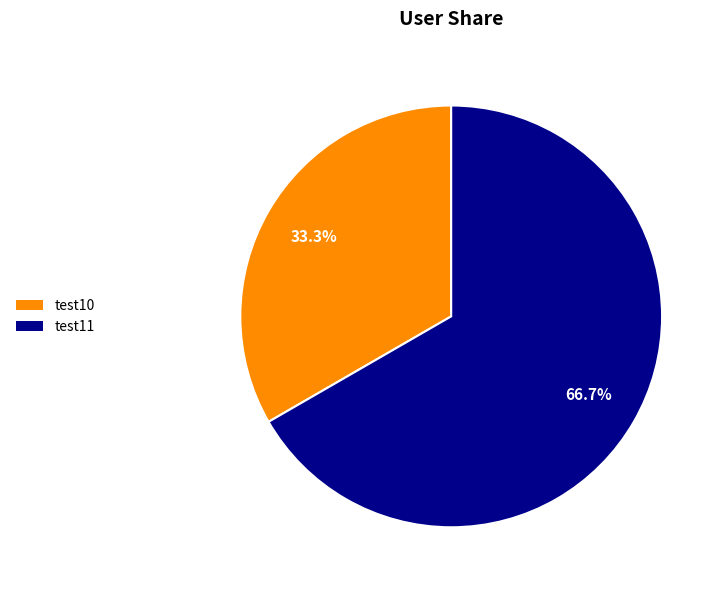

Which category has the biggest portion of the pie?

test11